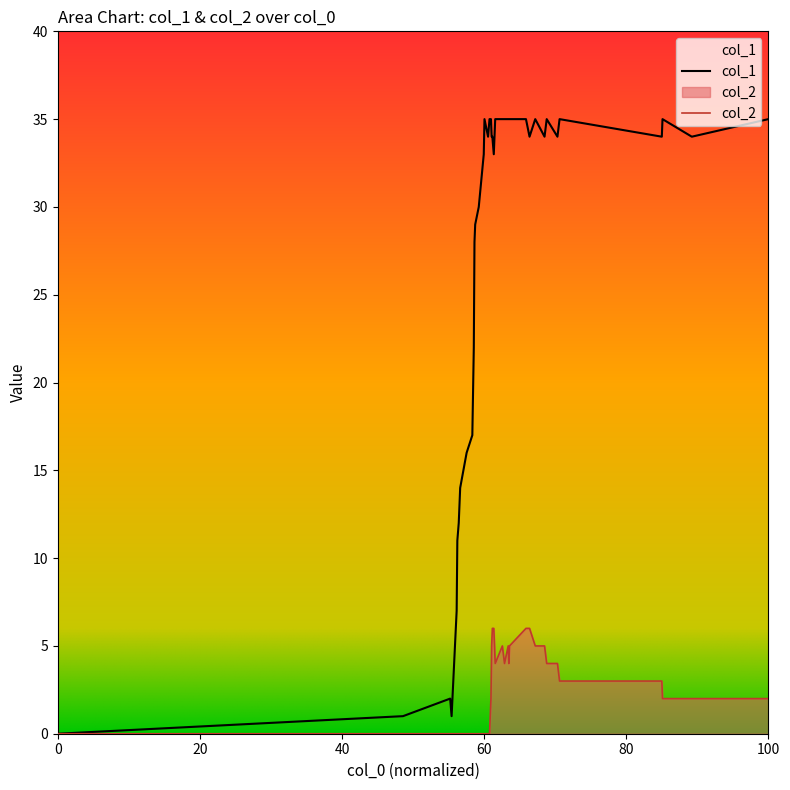

The col_2 series shows 2 at 100. True or false?

True